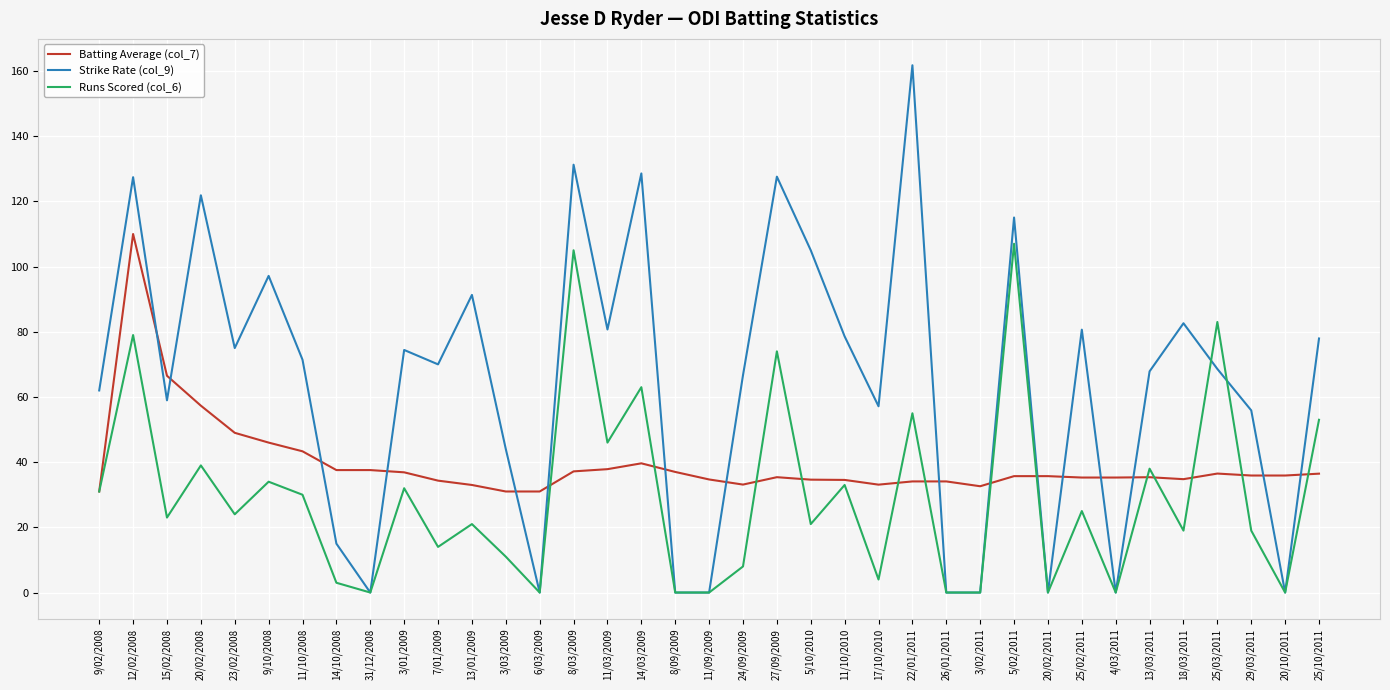

Rank the series by their average value, from lowest to highest.

Runs Scored (col_6), Batting Average (col_7), Strike Rate (col_9)